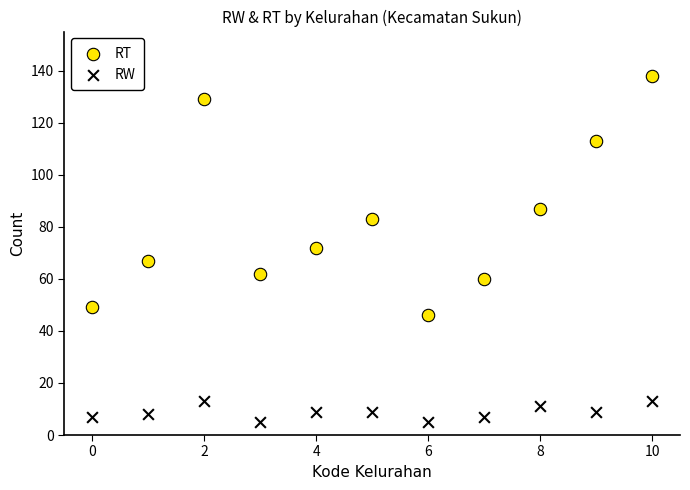

Which series has the largest Y range (max minus min)?

RT